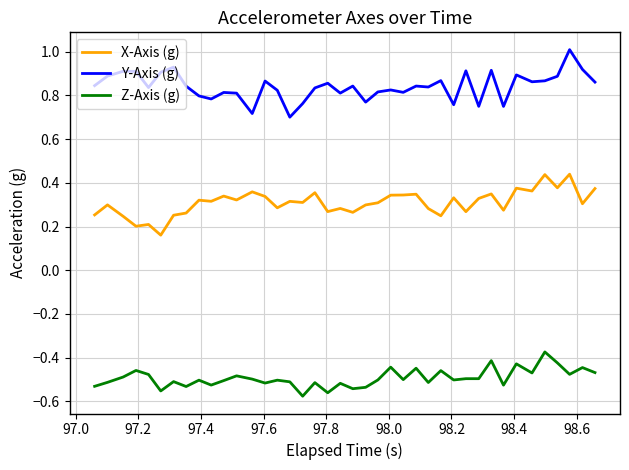

List the series in order of their peak value, lowest first.

Z-Axis (g), X-Axis (g), Y-Axis (g)